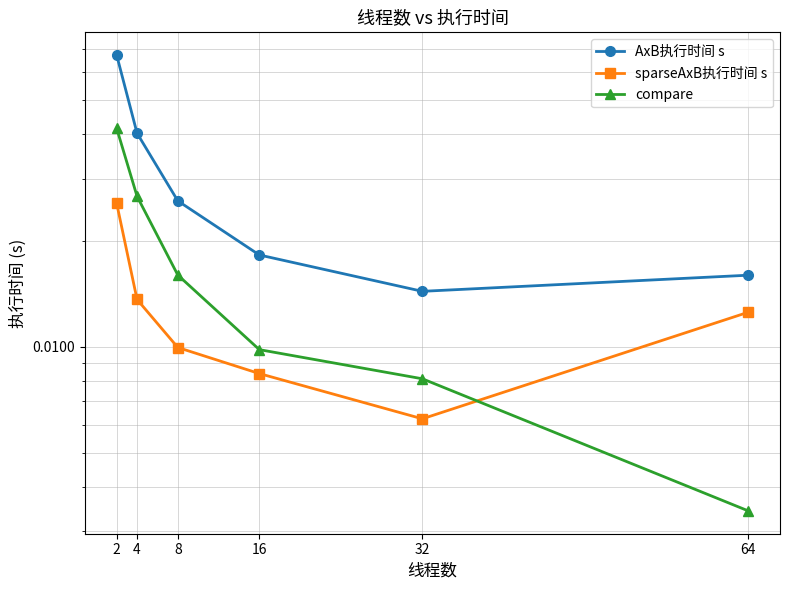

At how many categories does at least one series exceed 0?

6